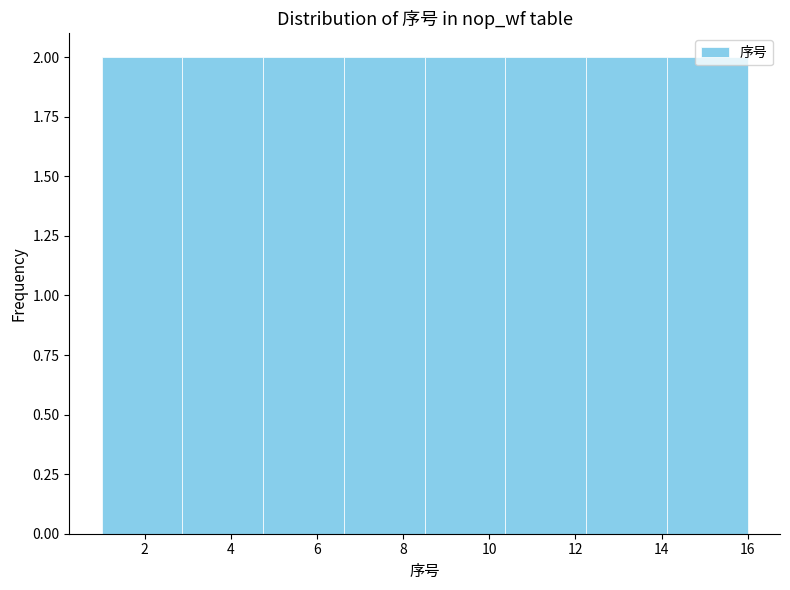

Reading left to right, list every bar in this chart as the range it spans on the x-axis followed by its height. Neither the bar edges nor the heights are printed on the chart, so give them approximately, as read against the axes.

1.0 to 2.8: 2
2.8 to 4.8: 2
4.8 to 6.6: 2
6.6 to 8.6: 2
8.6 to 10.4: 2
10.4 to 12.2: 2
12.2 to 14.2: 2
14.2 to 16.0: 2